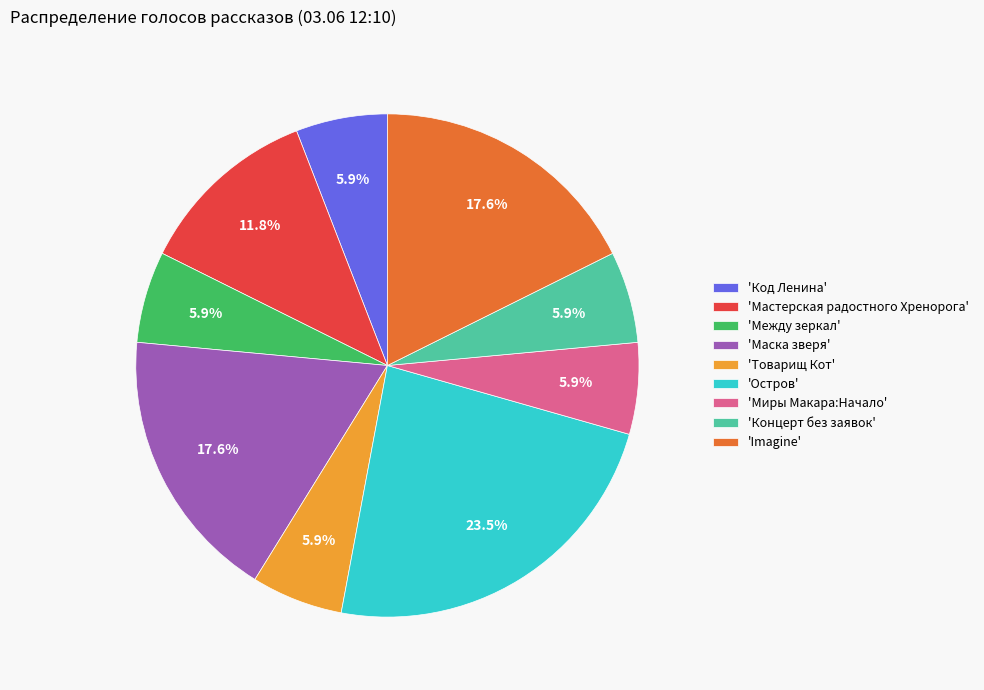

What is the largest slice in the pie chart?

'Остров'